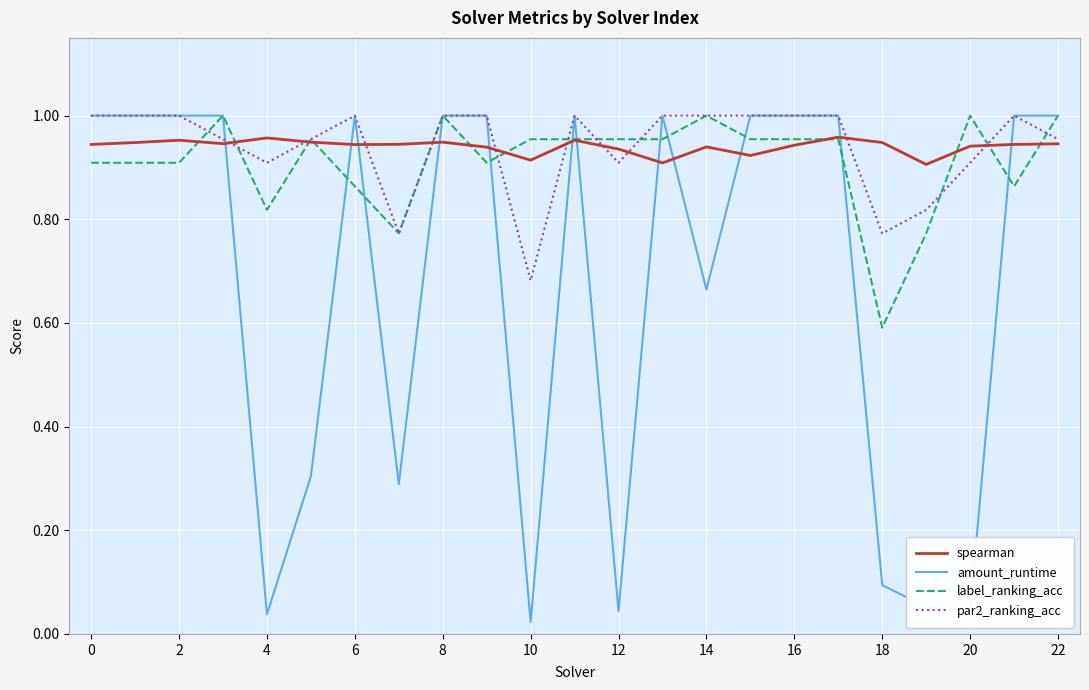

Which series has the largest range (max minus min)?

amount_runtime